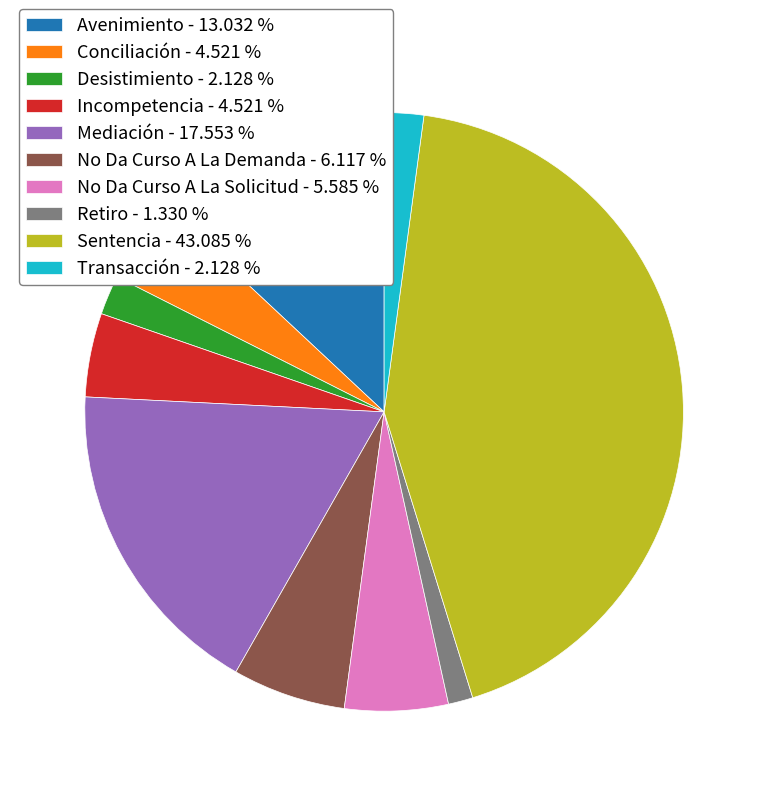

How many segments does this pie chart have?

10